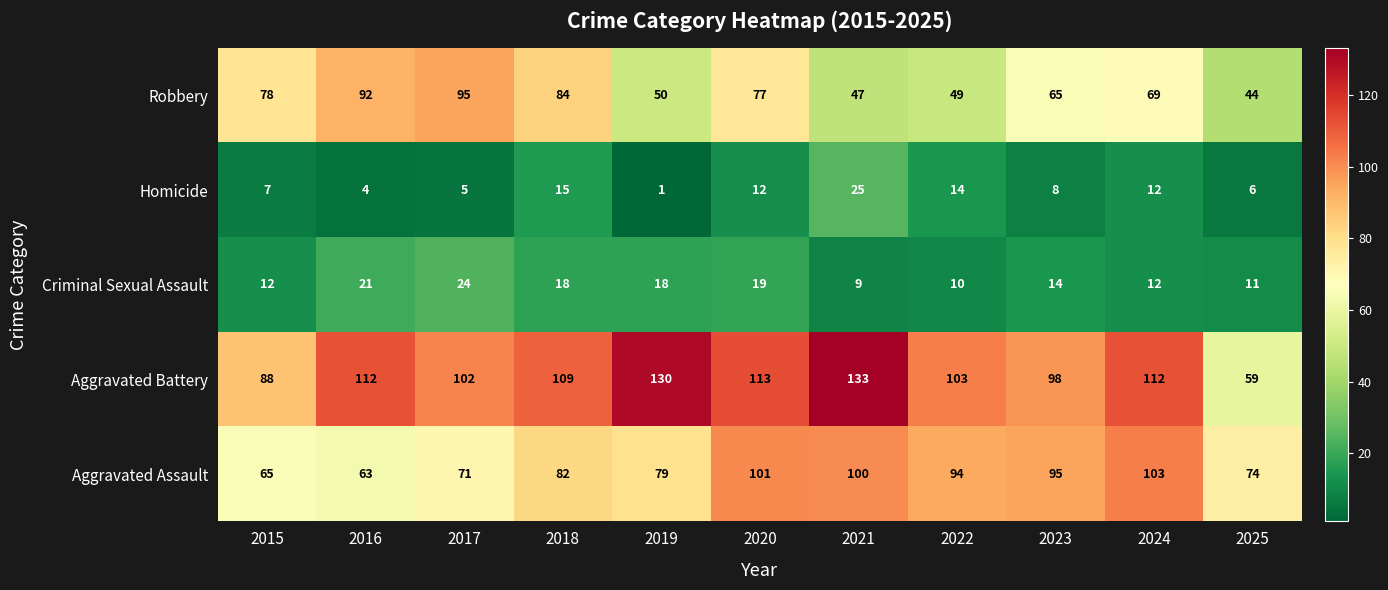

True or false: Aggravated Battery has a value of 59 at 2025.

True